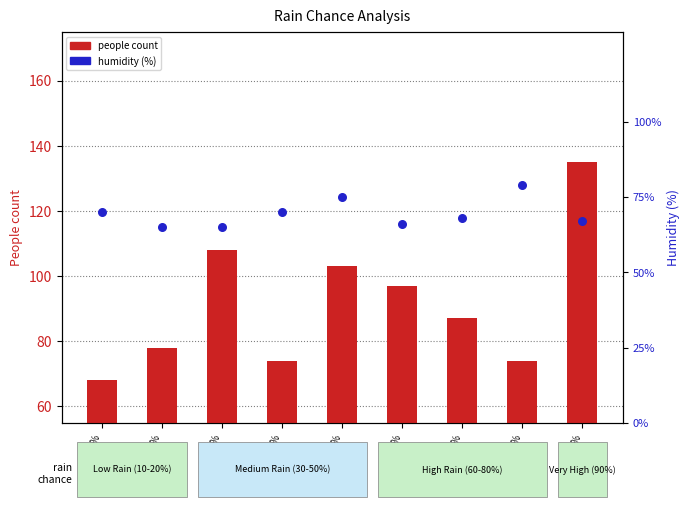

Is the value of people count at rain=20% greater than the value of humidity (%) at rain=90%?

Yes